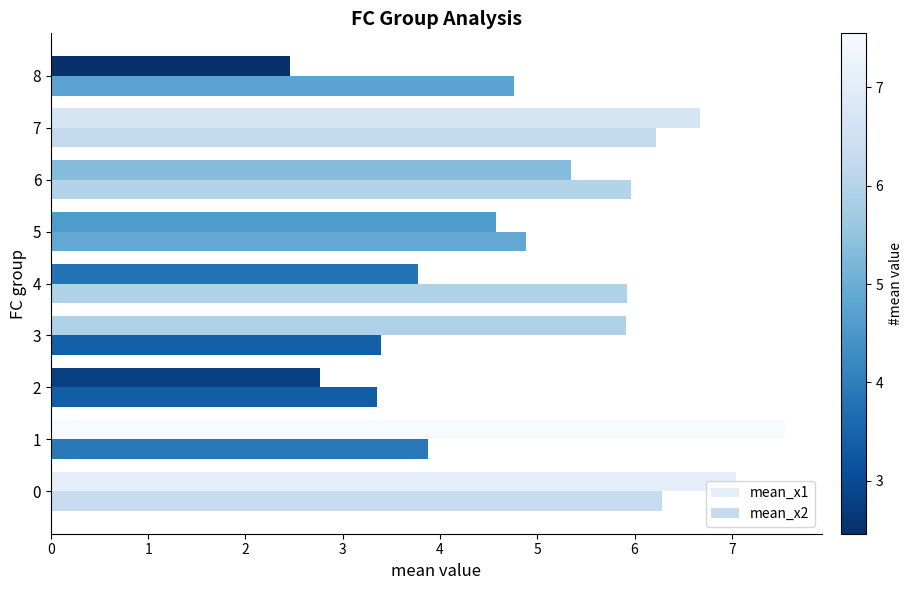

Is the value of mean_x2 at 6 greater than the value of mean_x1 at 2?

Yes